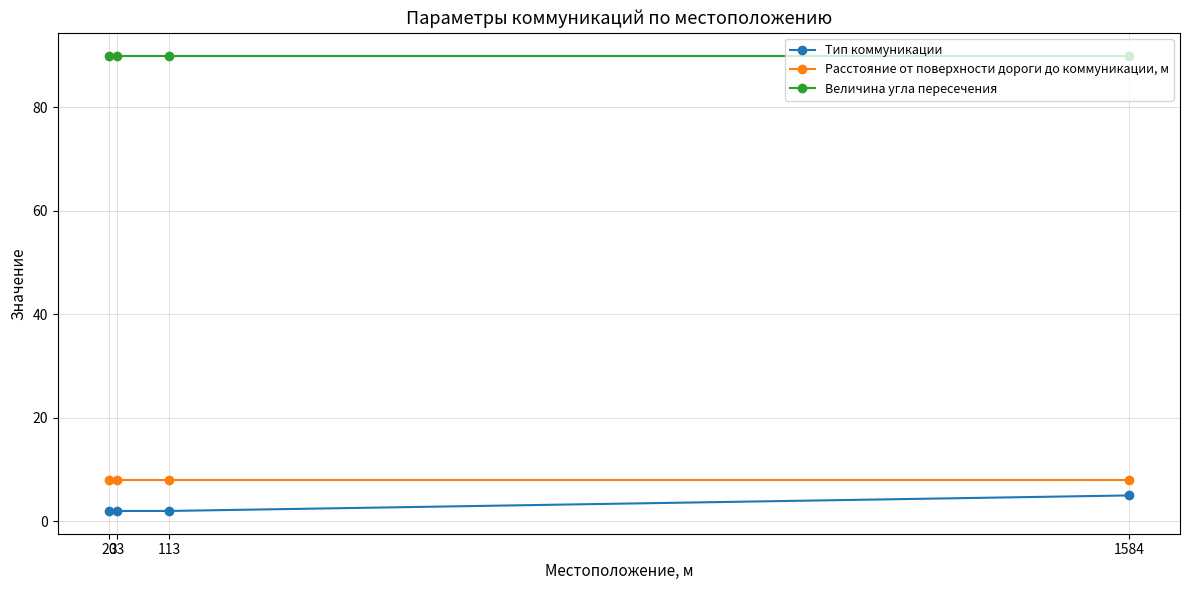

True or false: Величина угла пересечения and Тип коммуникации intersect in this chart.

False